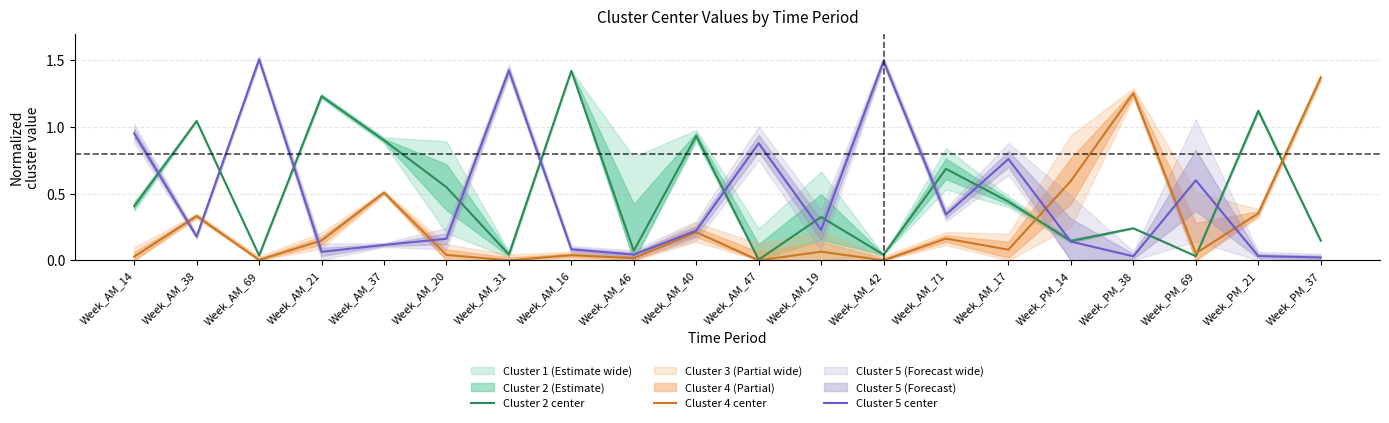

What is the label of the 16th point from the left?

Week_PM_14